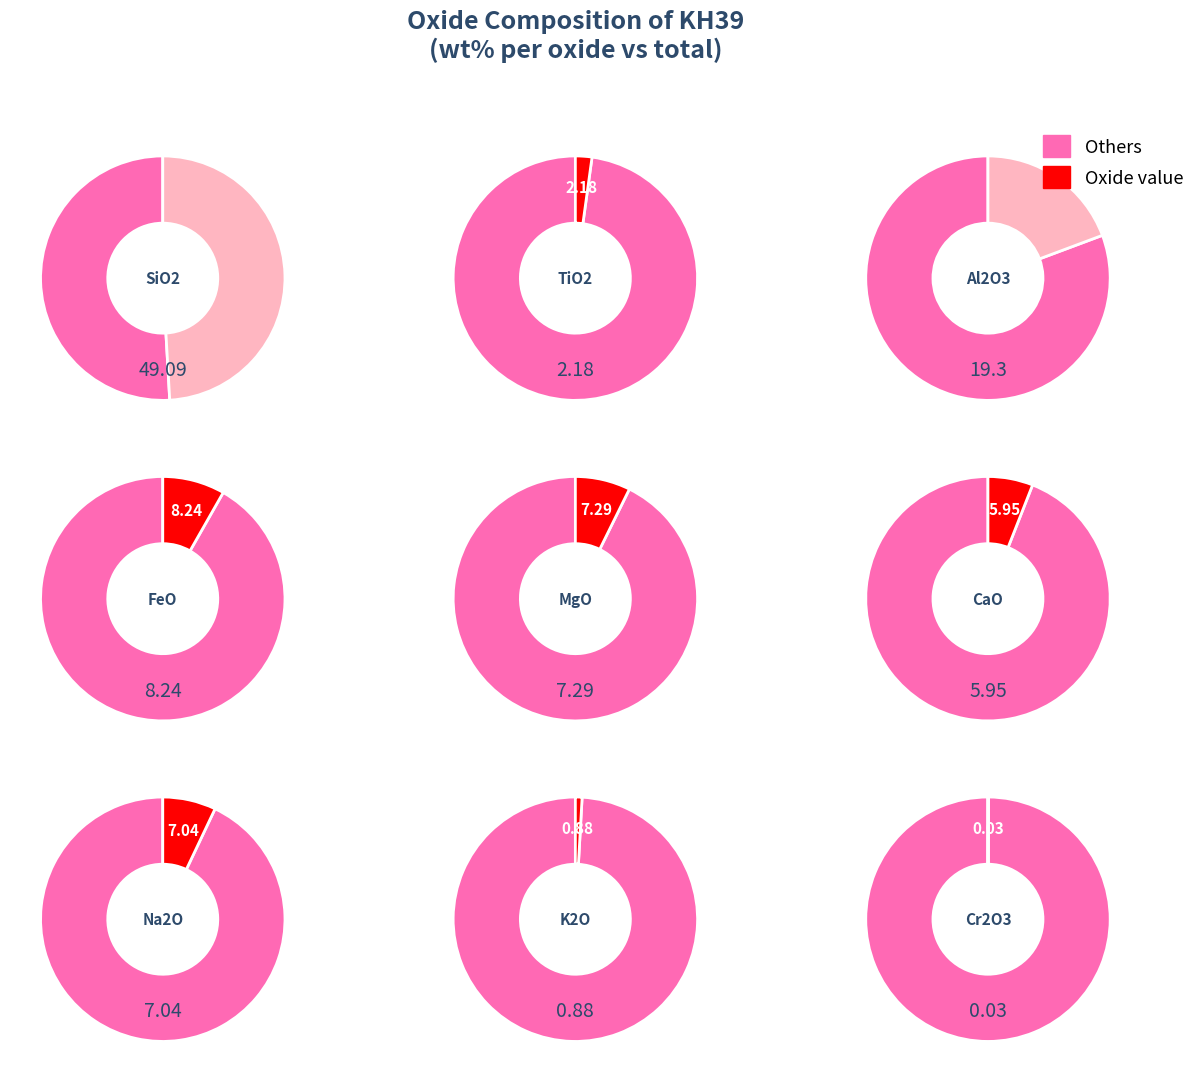

Which has a higher value, Al2O3 or FeO?

Al2O3